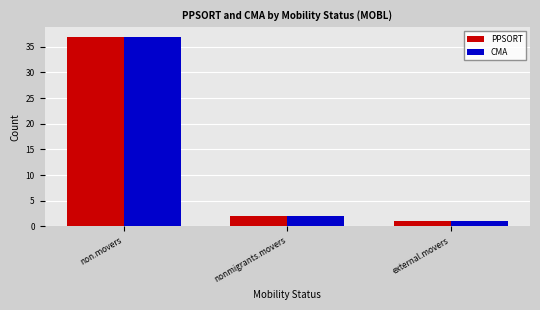

At which label does PPSORT first exceed 2?

non.movers